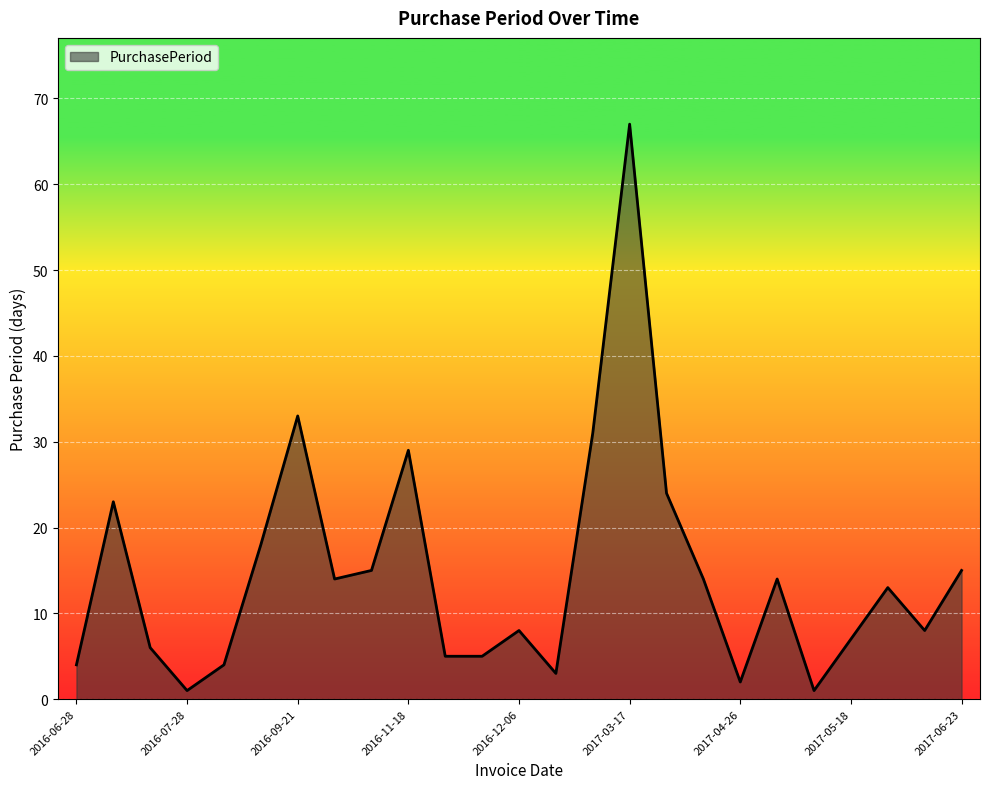

What is the greatest value displayed?

67